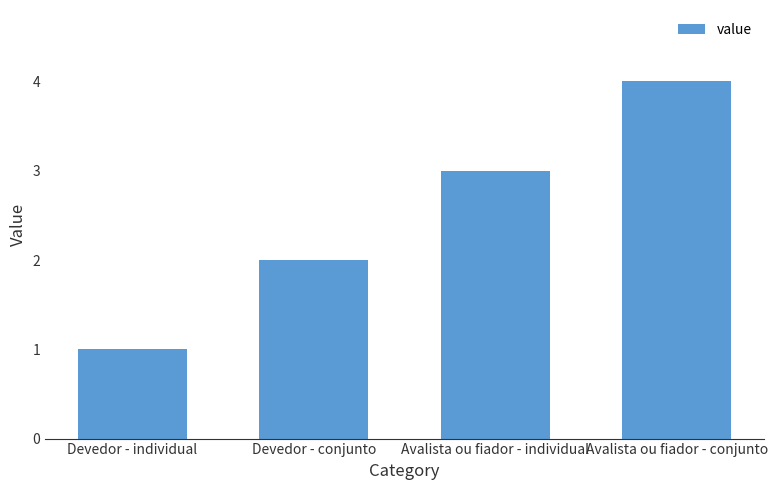

At which label is the value closest to 2?

Devedor - conjunto